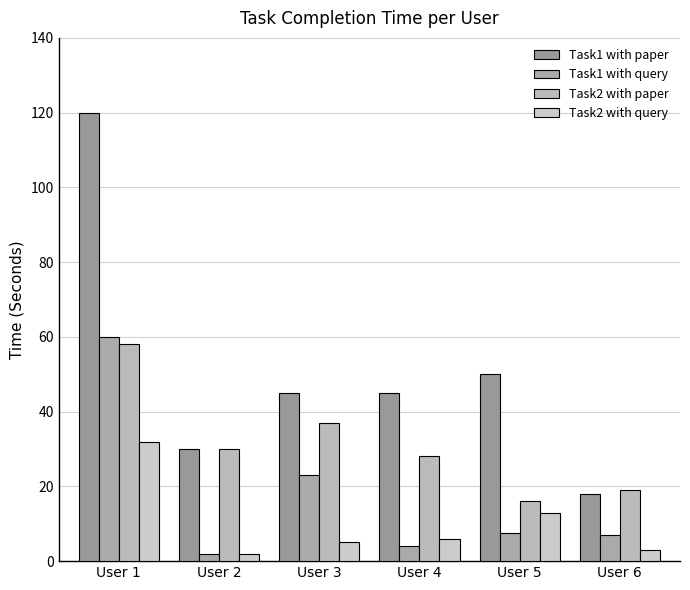

True or false: Task1 with query has a value of 23.0 at User 3.

True